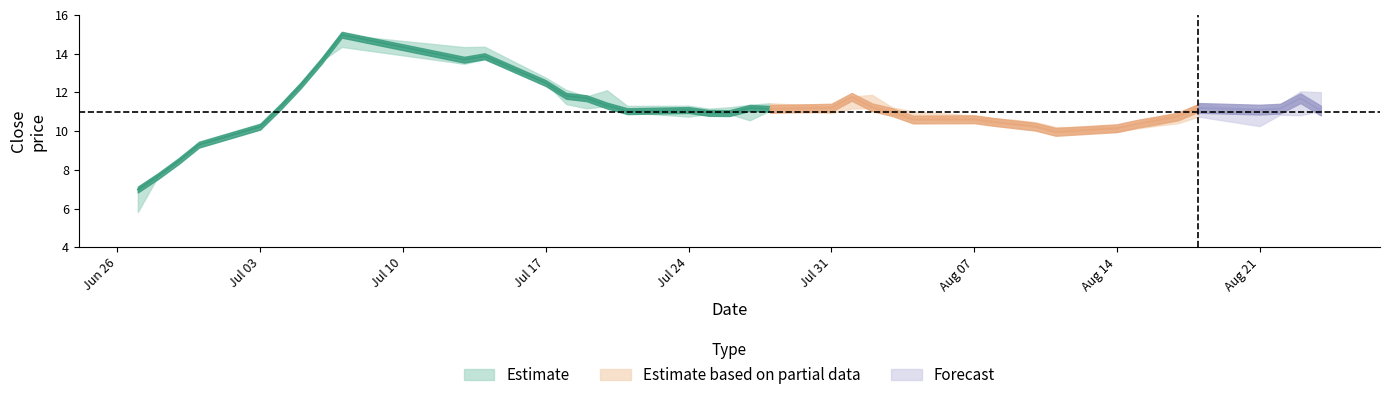

What is the minimum value for close?

7.0